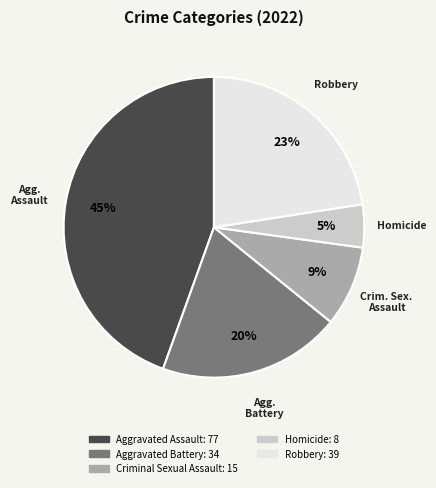

Rank the categories by value from lowest to highest.

Homicide, Criminal Sexual Assault, Aggravated Battery, Robbery, Aggravated Assault